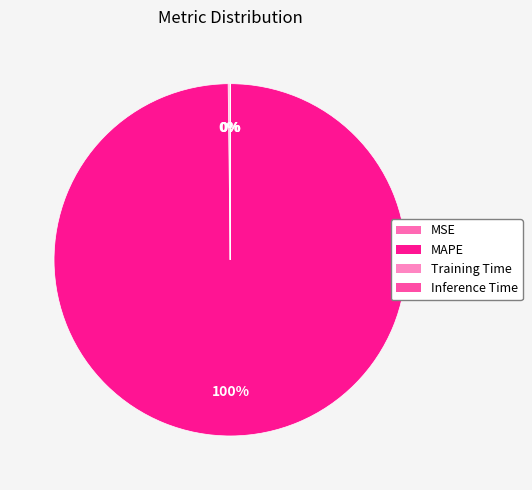

Rank the categories by value from lowest to highest.

Inference Time, Training Time, MSE, MAPE